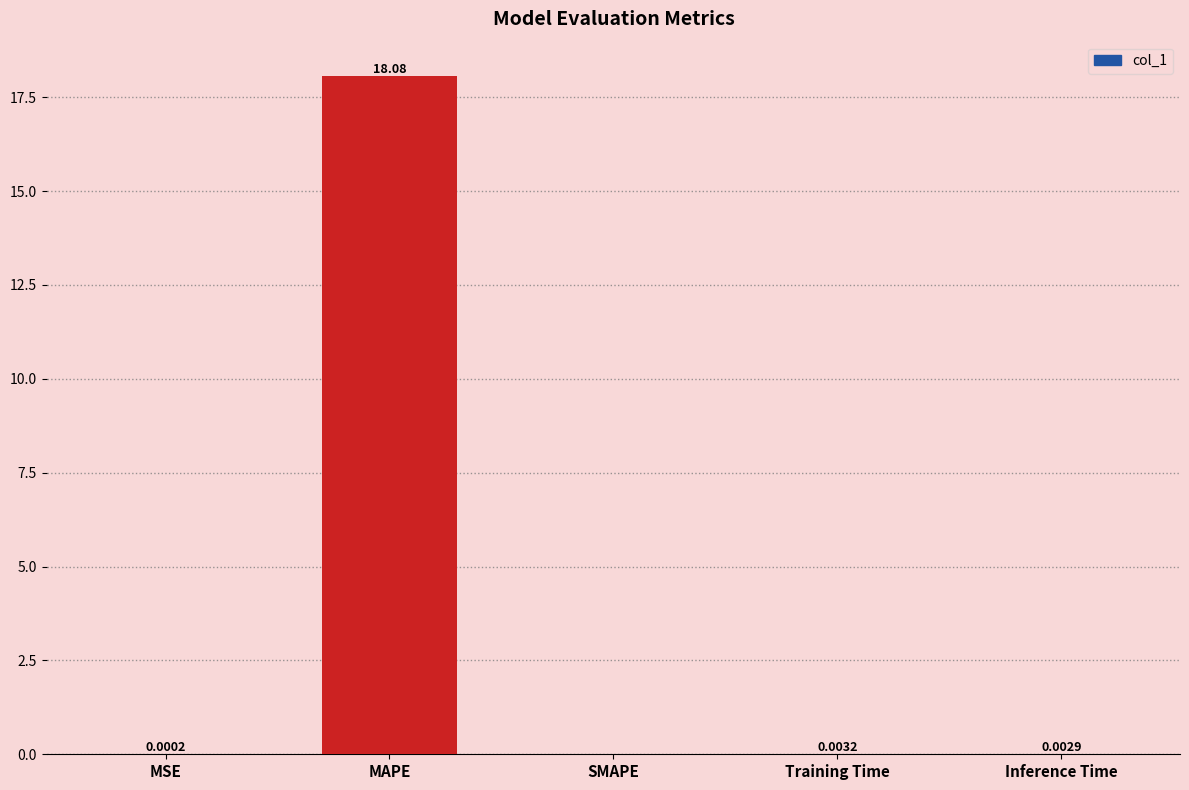

Are the bars grouped side by side (vs. stacked)?

No